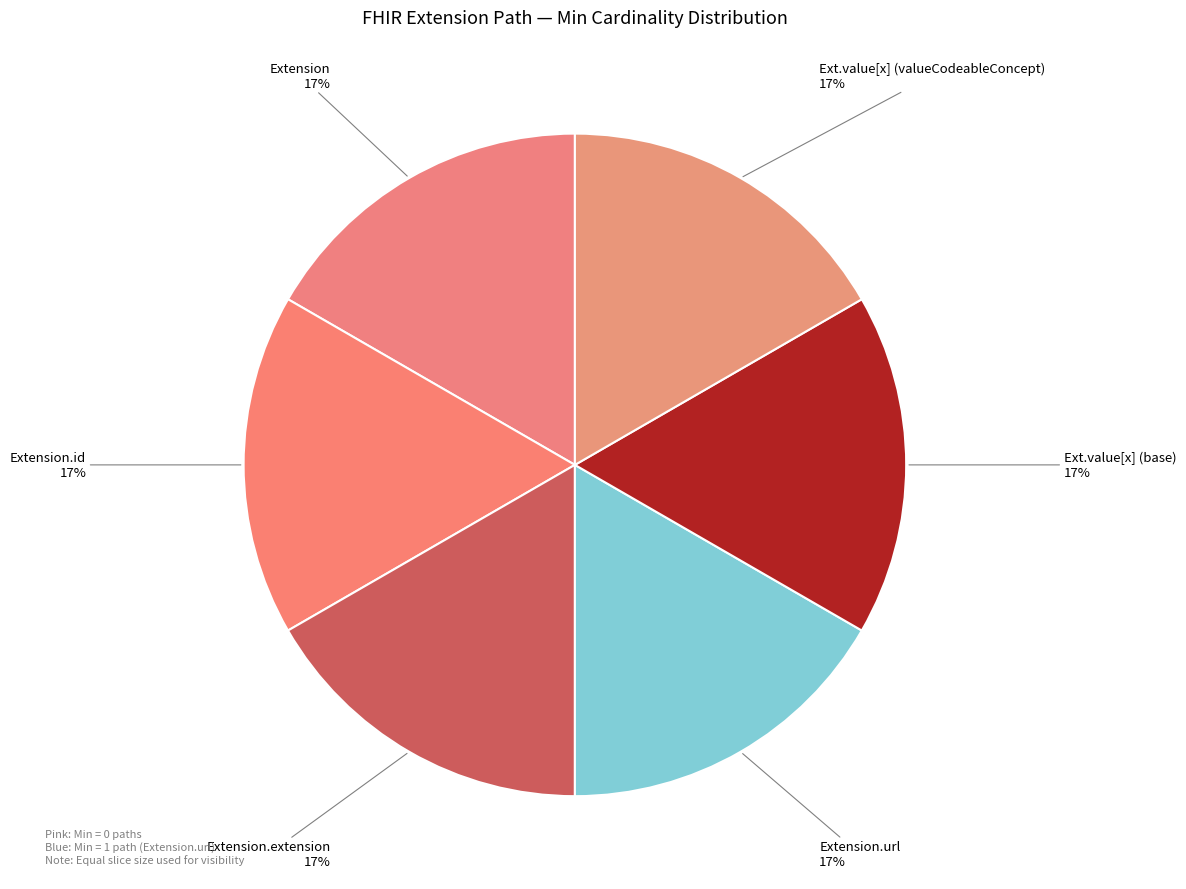

Count the number of slices in the pie.

6